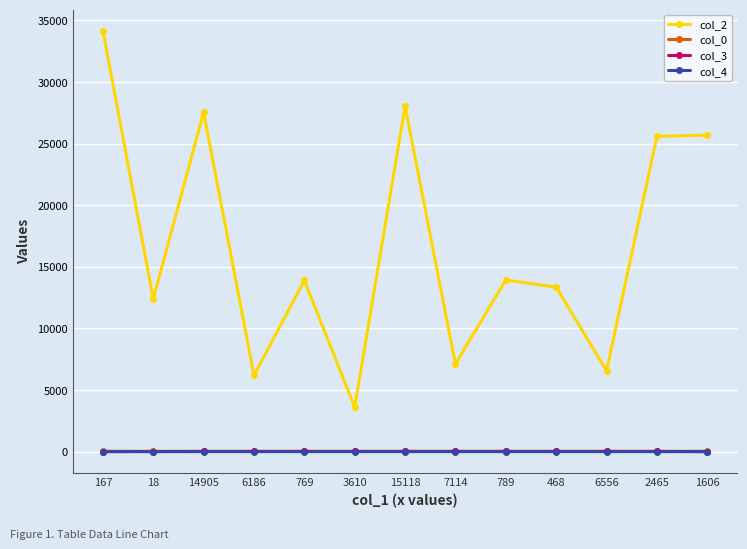

How many data points in col_0 are above 26?

9